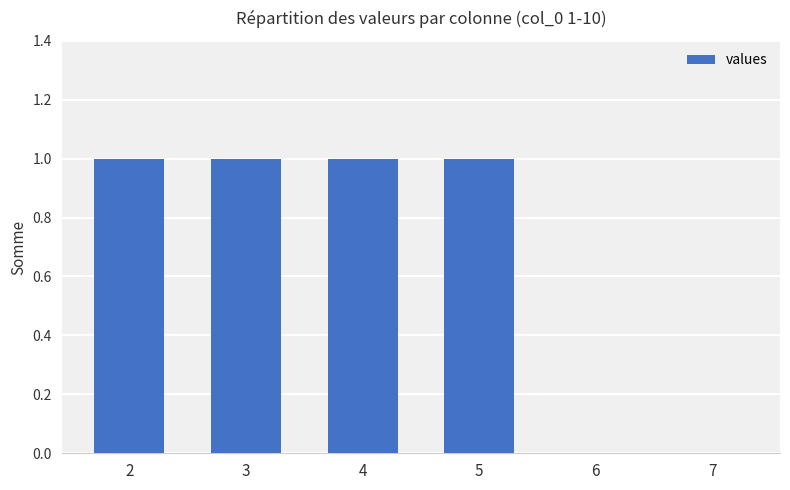

What is the difference between the values at 7 and 3?

1